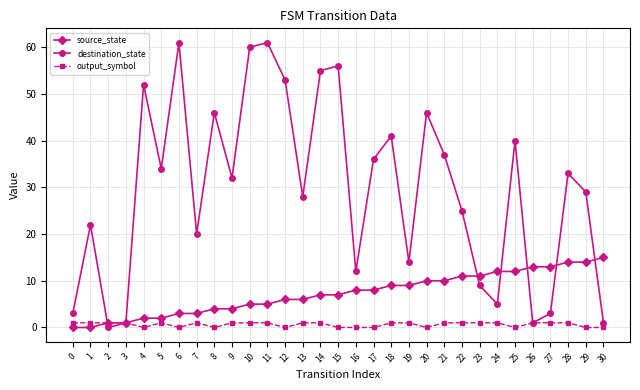

Which series has the largest total across all categories?

destination_state